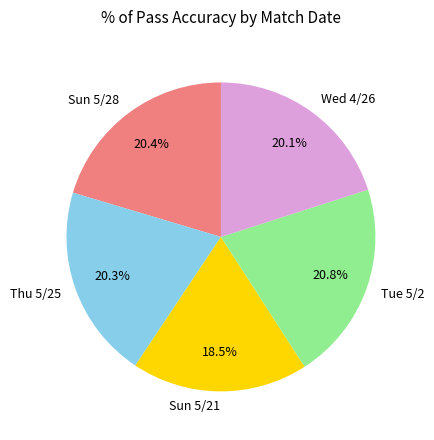

Which category has the smallest portion of the pie?

Sun 5/21